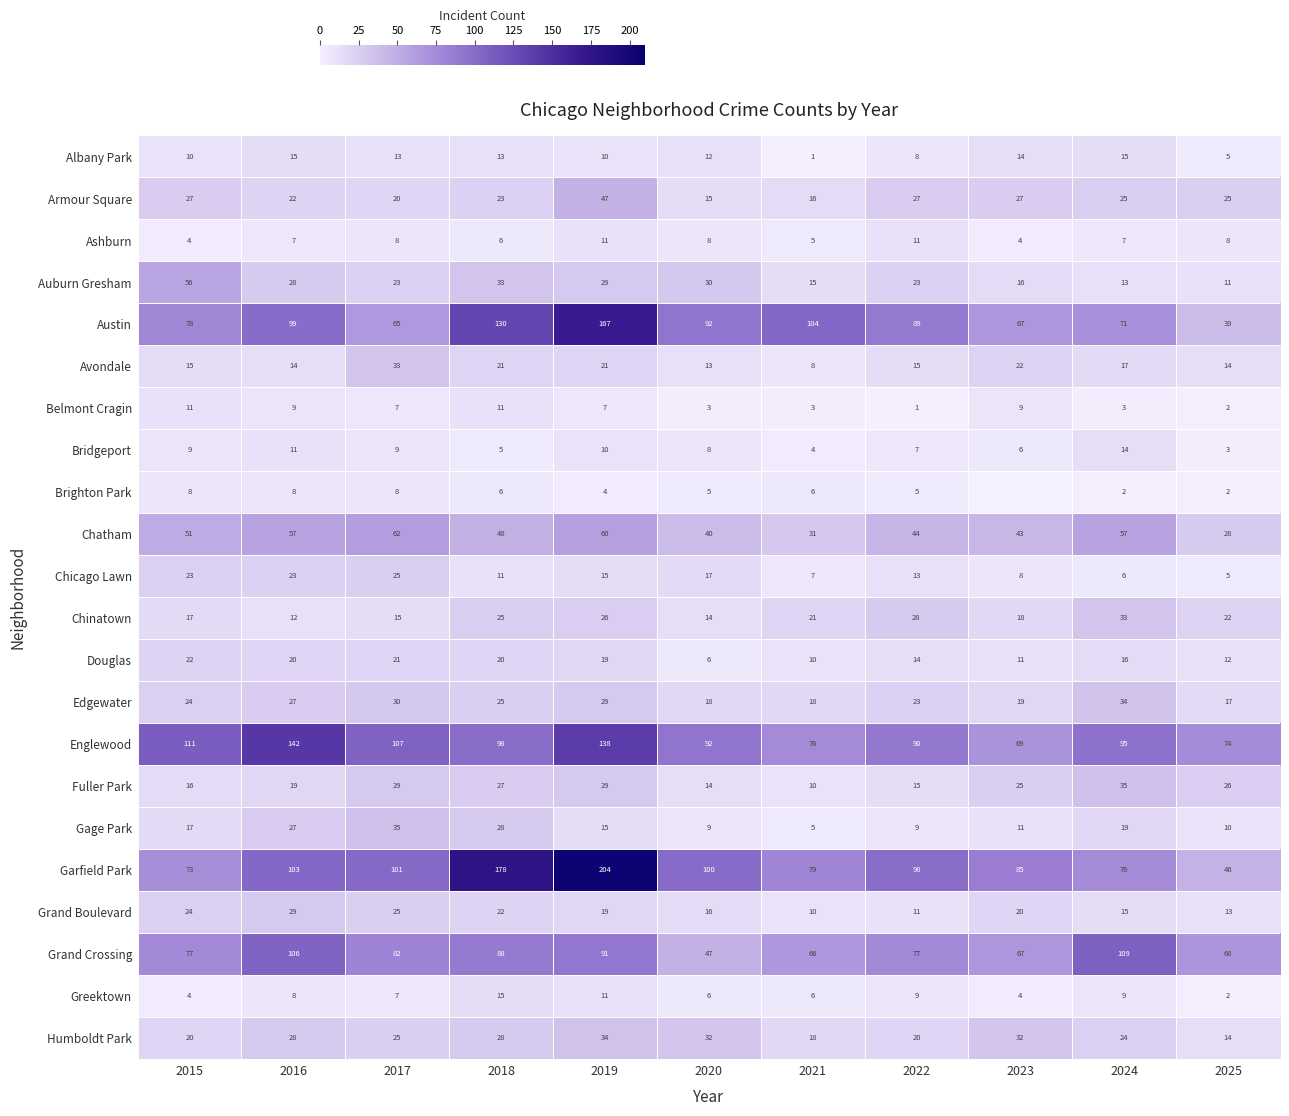

What is the total value across all series at 2025?

446